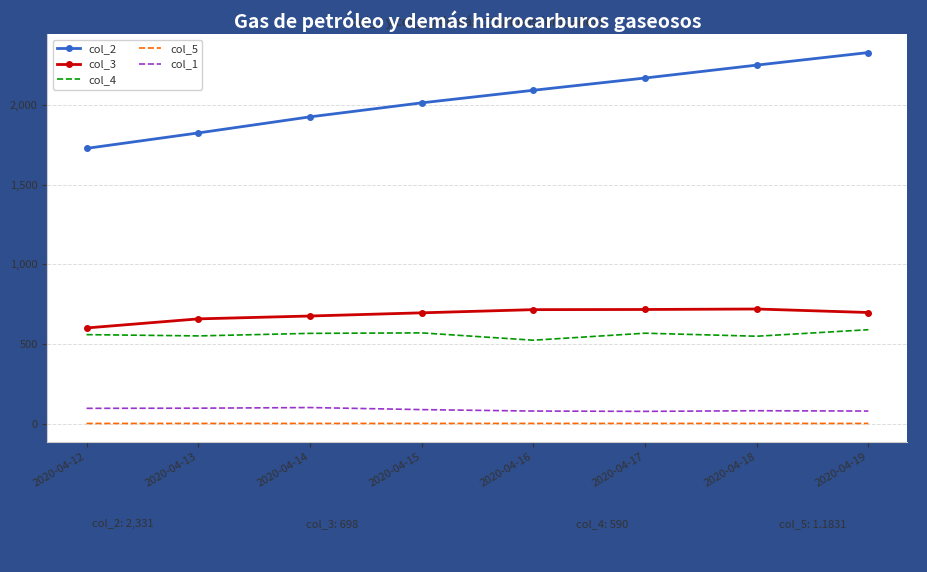

What is the difference between the maximum and minimum values in the col_4 series?

66.0